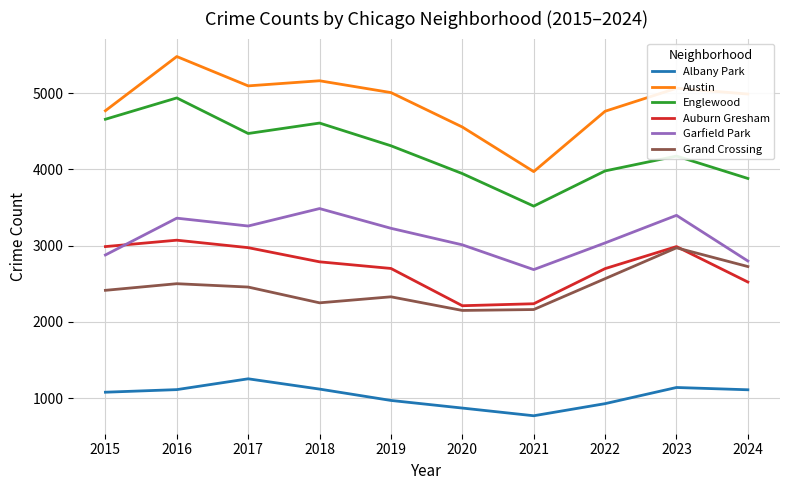

What is the total value across all series at 2023?

19733